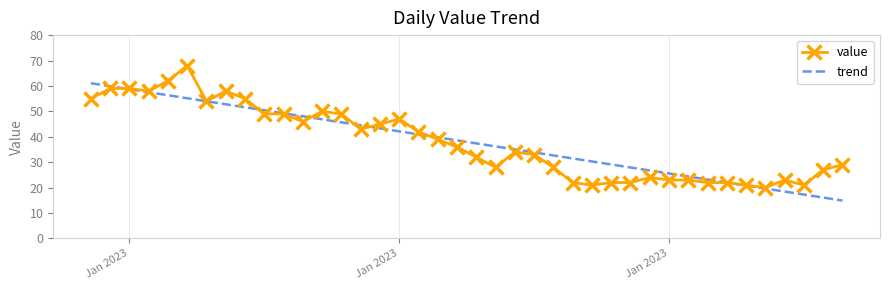

What is the lowest value of the trend series?

14.9